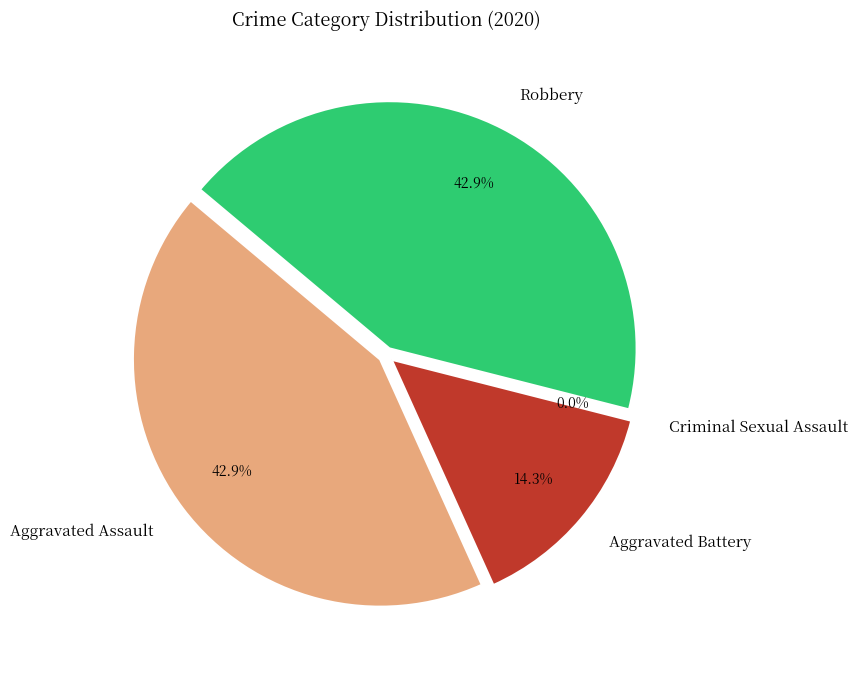

What is the largest slice in the pie chart?

Aggravated Assault